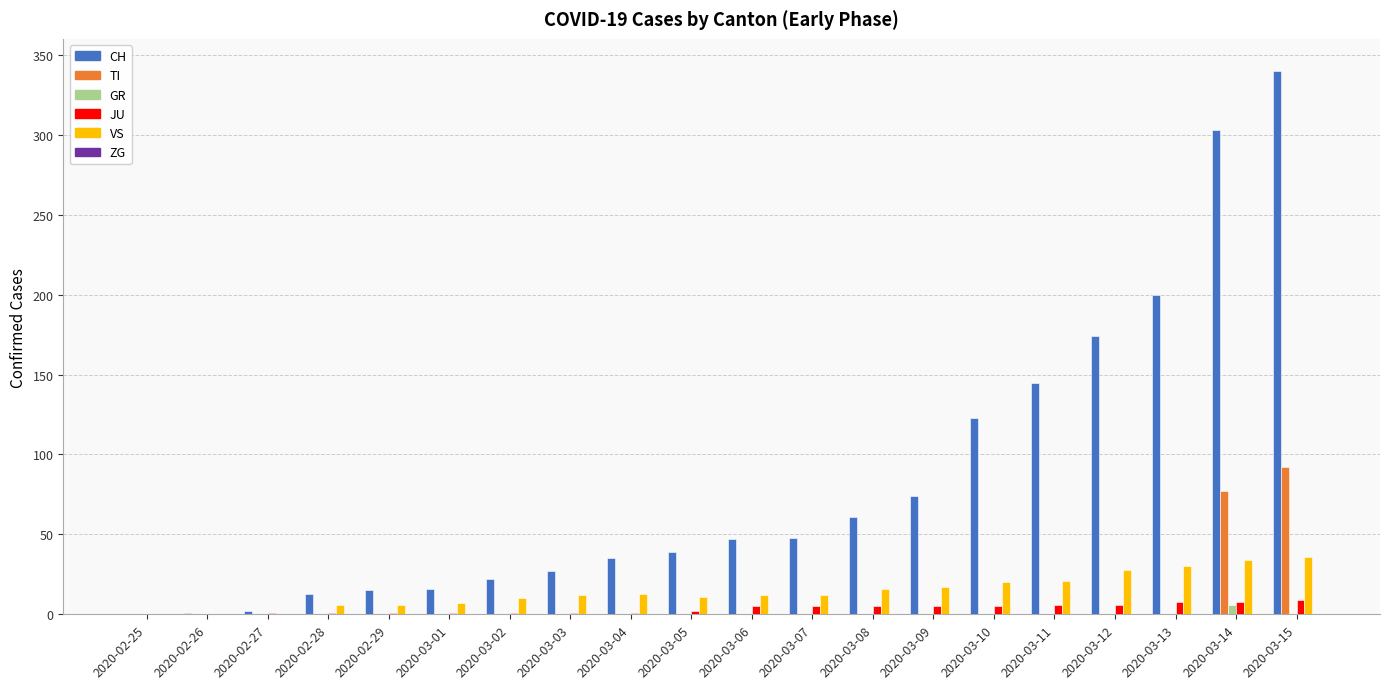

Does the chart contain stacked bars?

No